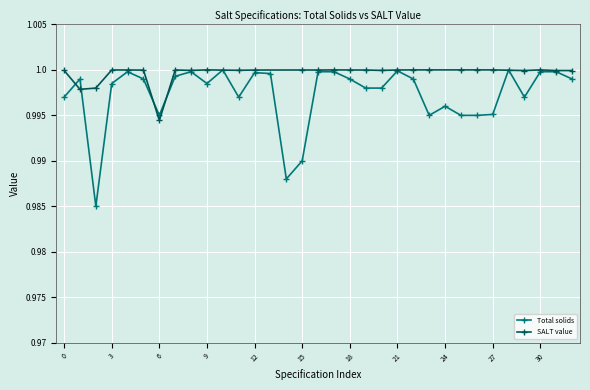

True or false: Total solids has a value of 1.6 at 9.

False